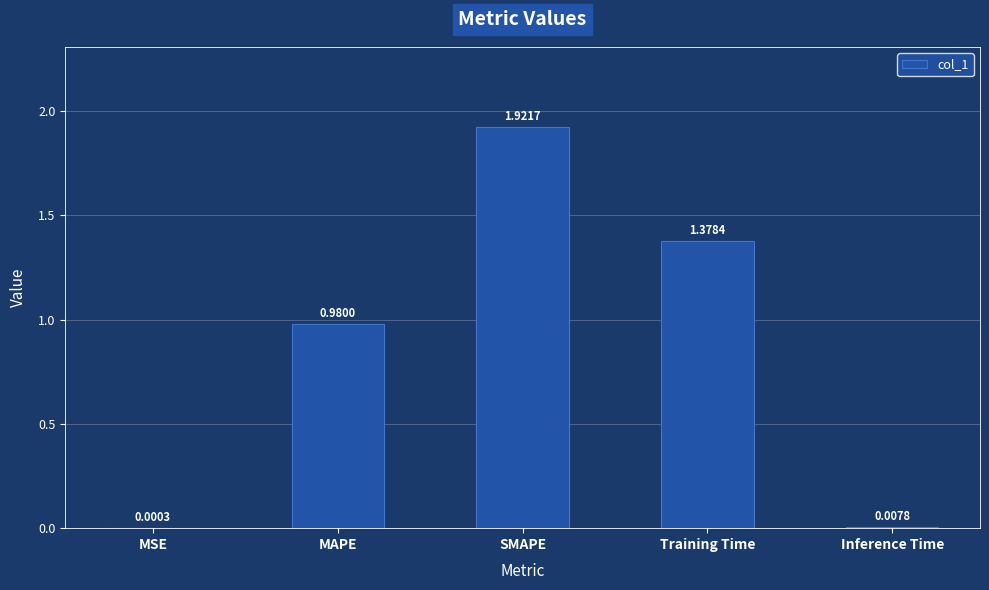

Which label corresponds to the largest value in the chart?

SMAPE